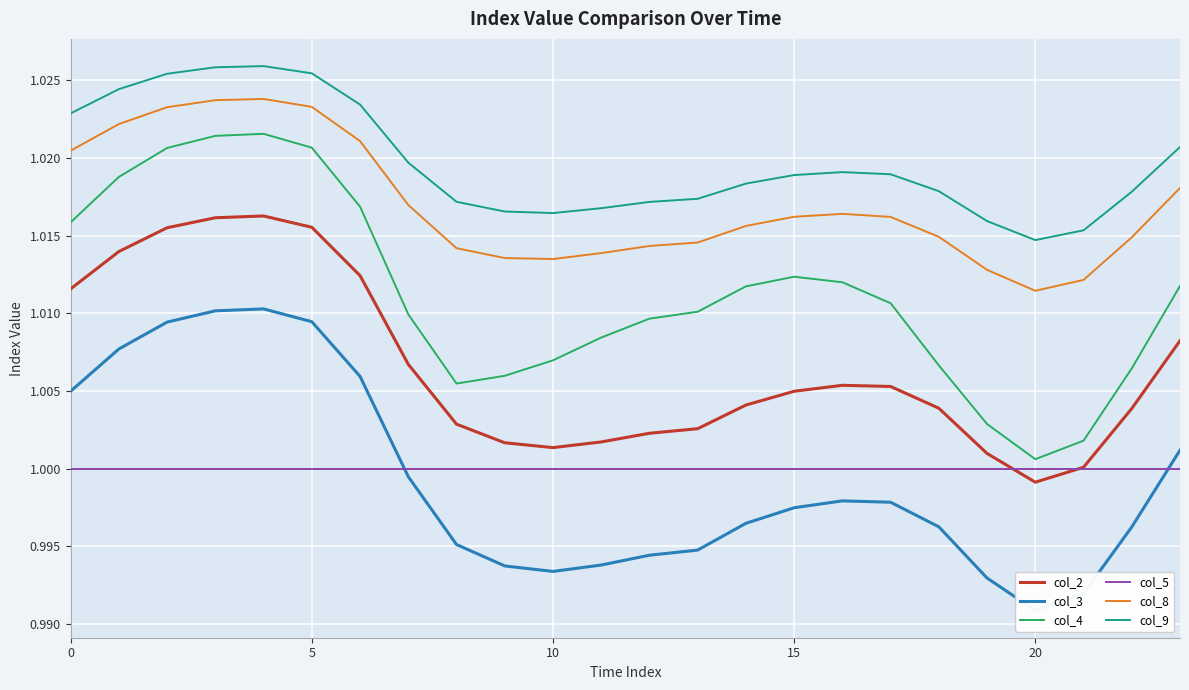

True or false: col_4 and col_8 intersect in this chart.

False